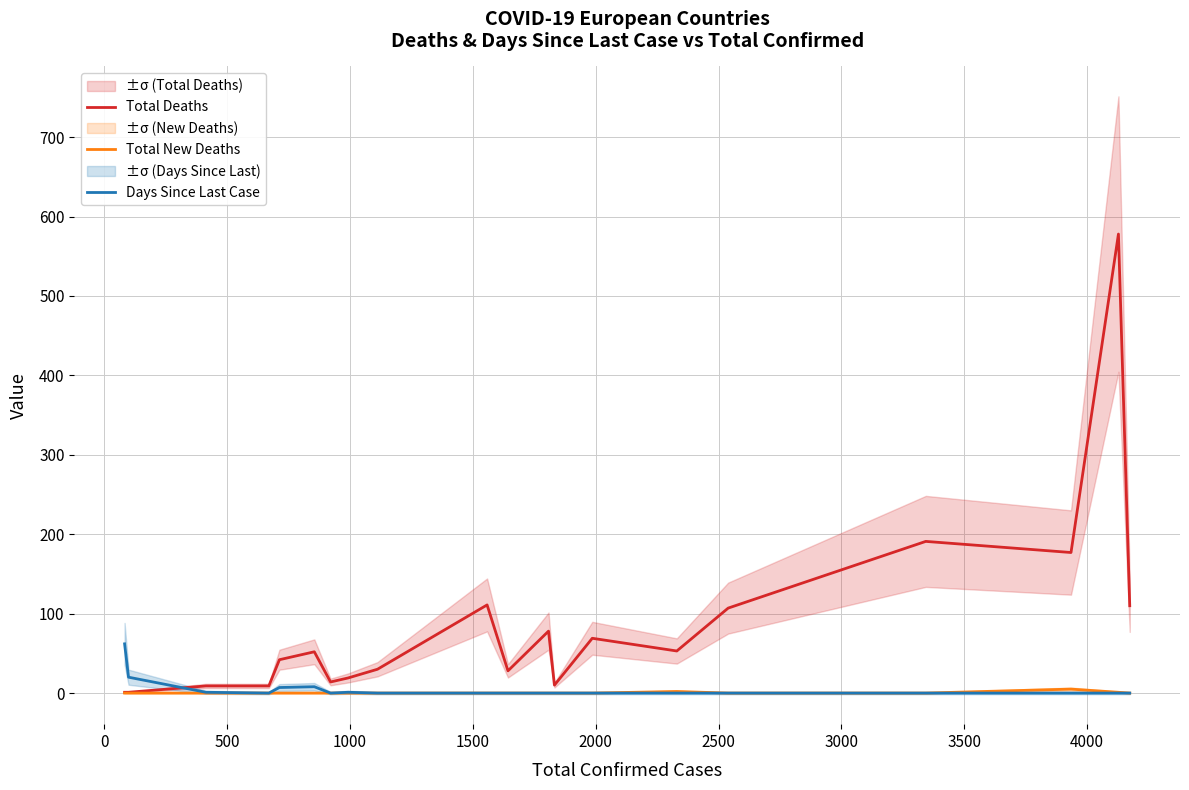

Reading left to right, what are all the values shown in this chart?

Total Deaths: 1	1	9	9	42	52	14	19	30	111	28	78	10	69	53	107	191	177	578	110
Total New Deaths: 0	0	0	0	0	0	0	0	0	0	0	0	0	0	2	0	0	5	1	0
Days Since Last Case: 62	20	1	0	7	8	0	1	0	0	0	0	0	0	0	0	0	0	0	0